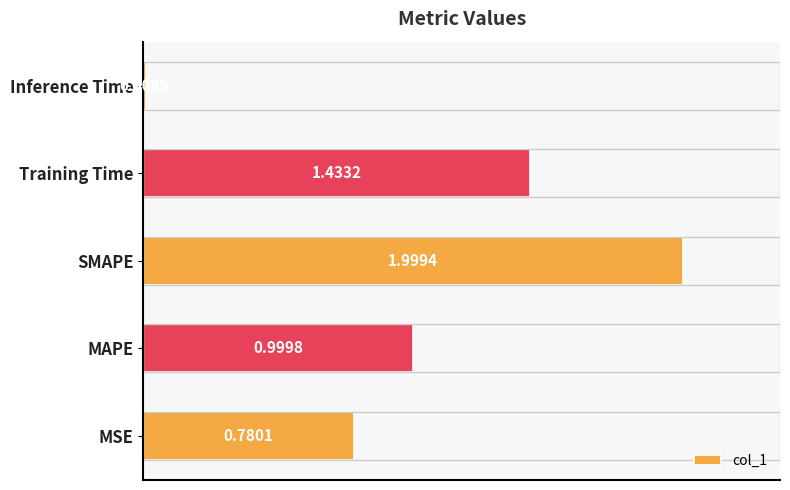

List the labels in order of value, smallest first.

Inference Time, MSE, MAPE, Training Time, SMAPE